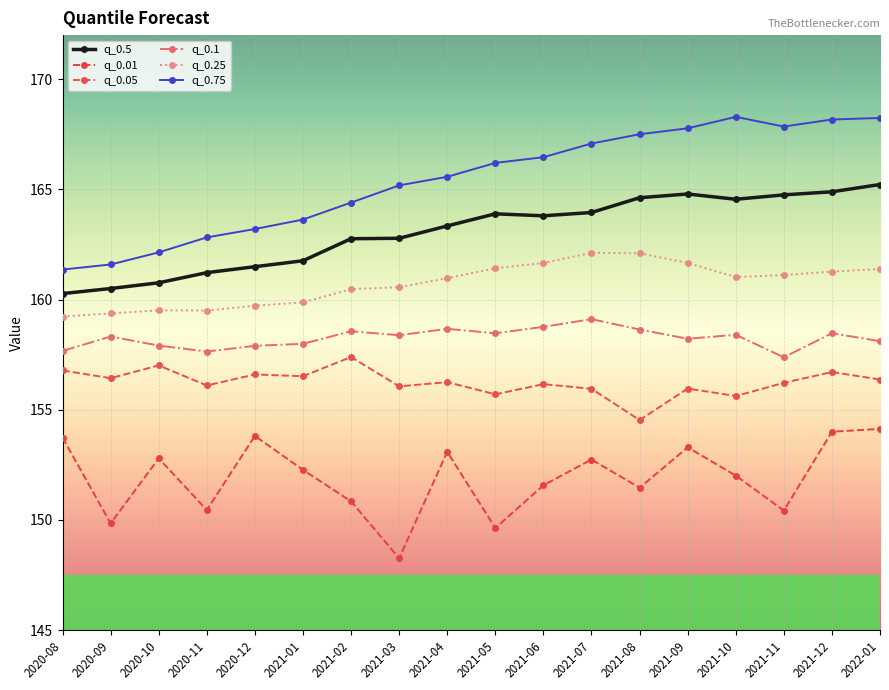

What is the label of the 15th point from the left?

2021-10